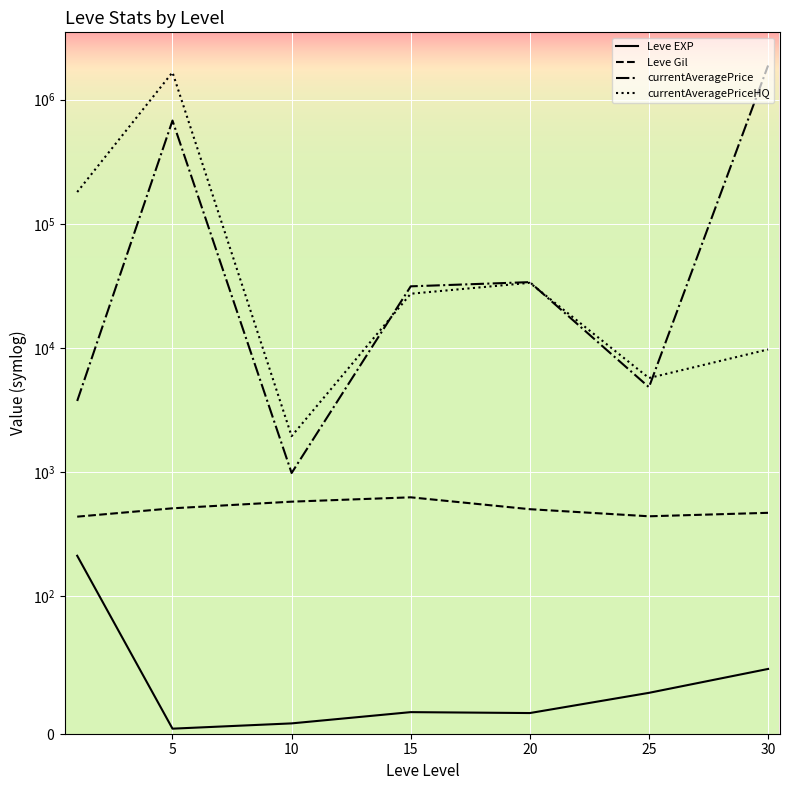

Between 10 and 25, which is larger?

25